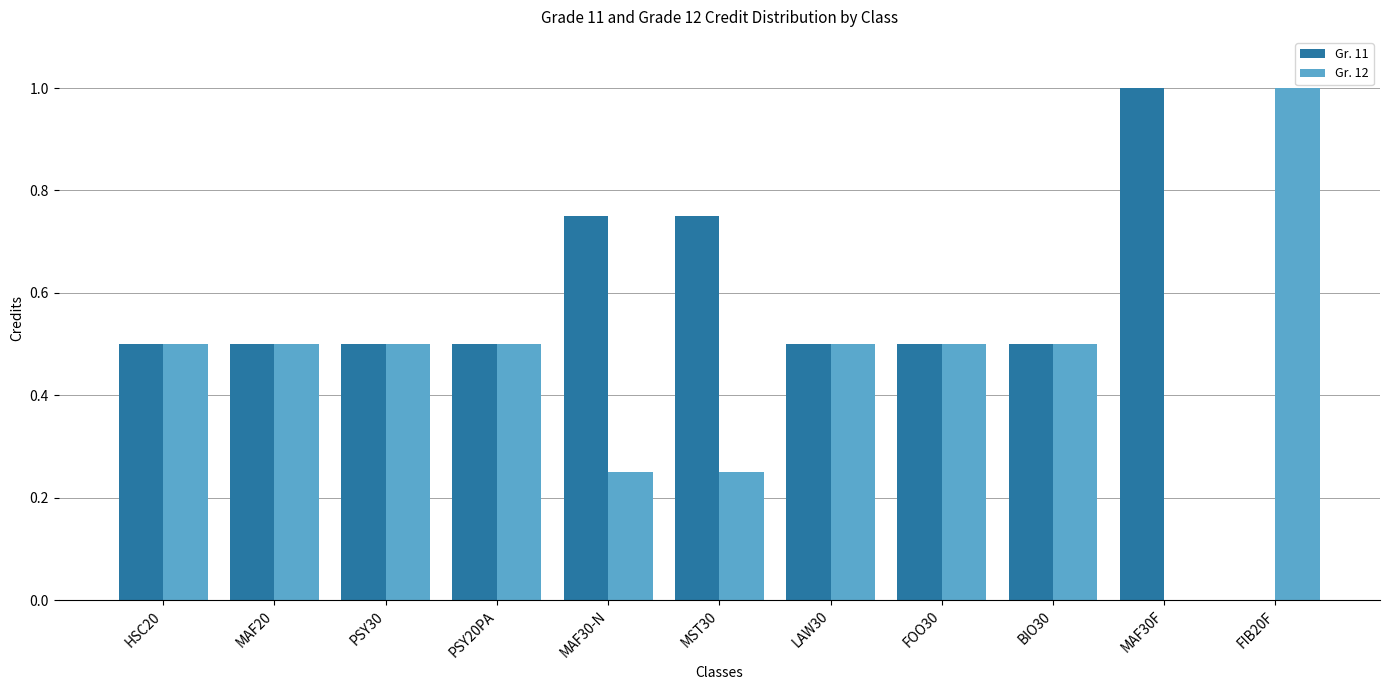

How many values in the Gr. 11 series exceed 0?

10